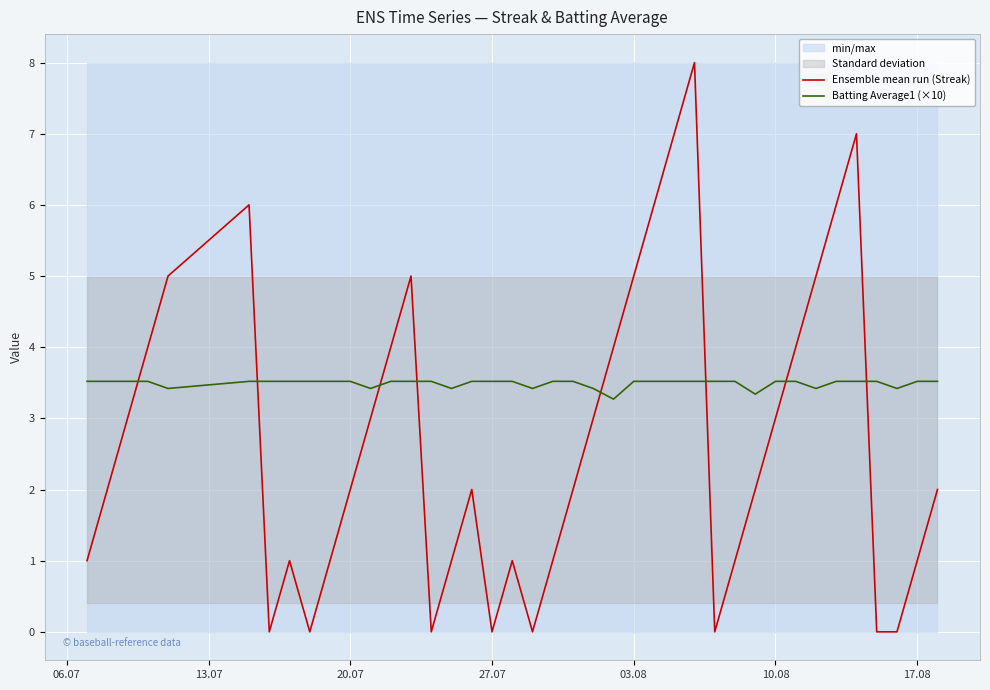

The value of Batting Average1 (×10) at 17.08 is 3.5. True or false?

True